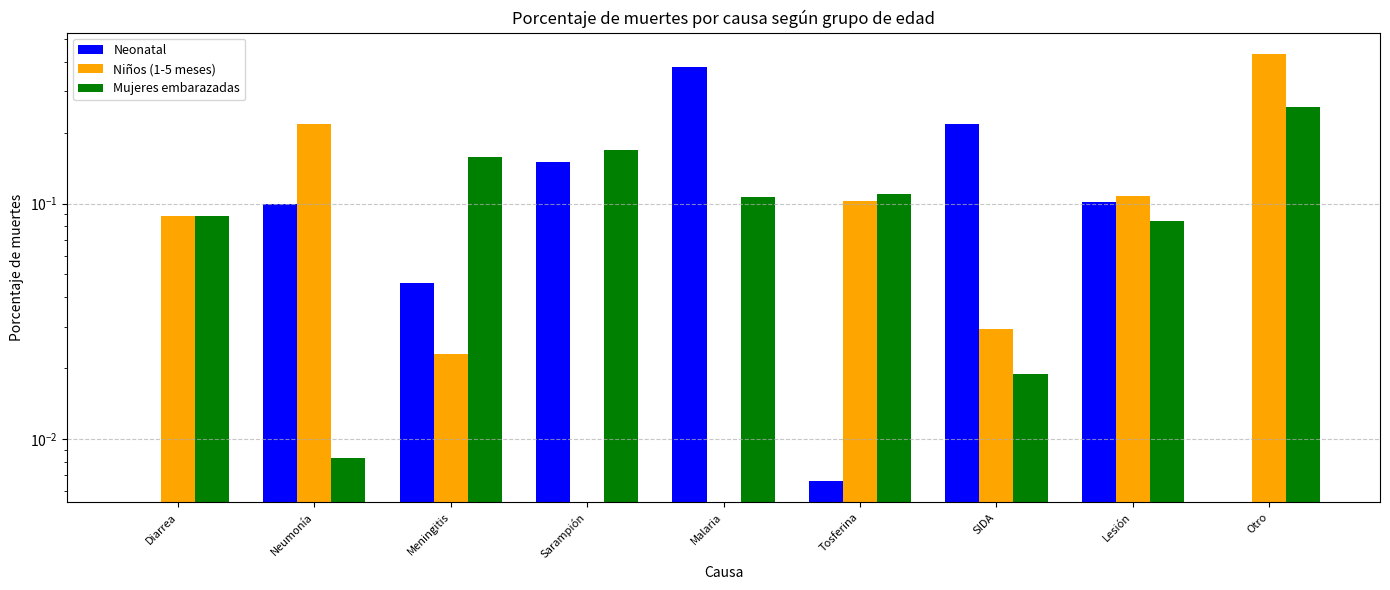

Is the value of Mujeres embarazadas at Tosferina greater than the value of Niños (1-5 meses) at Tosferina?

Yes